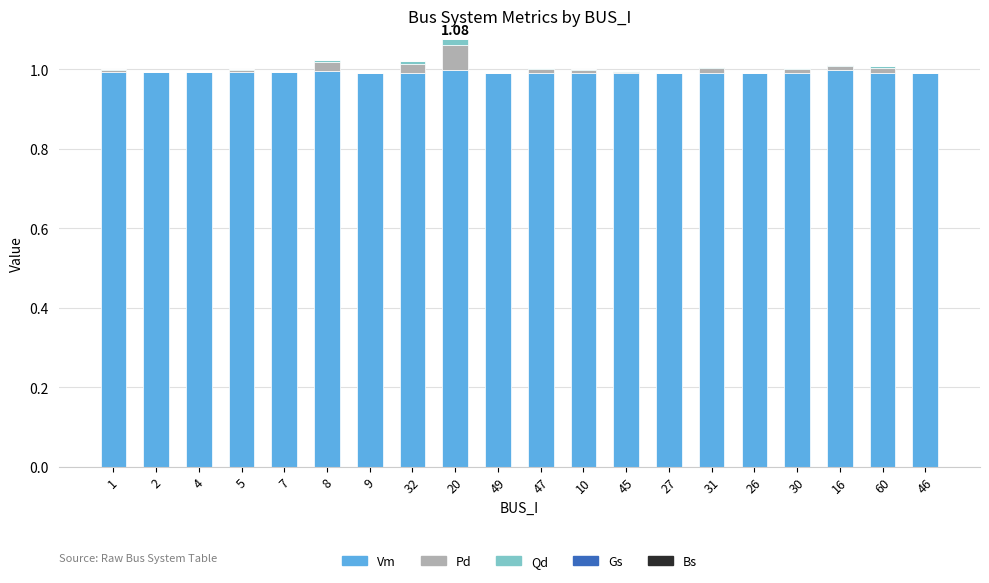

What position from the right is 27?

7